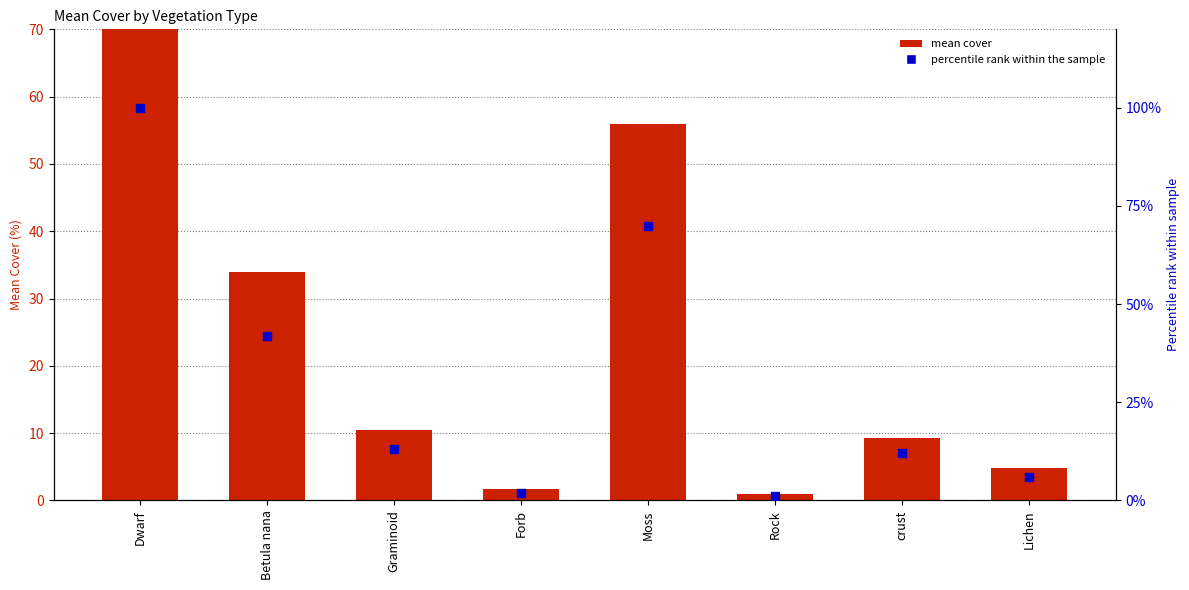

At which category is the sum across all series the highest?

Dwarf